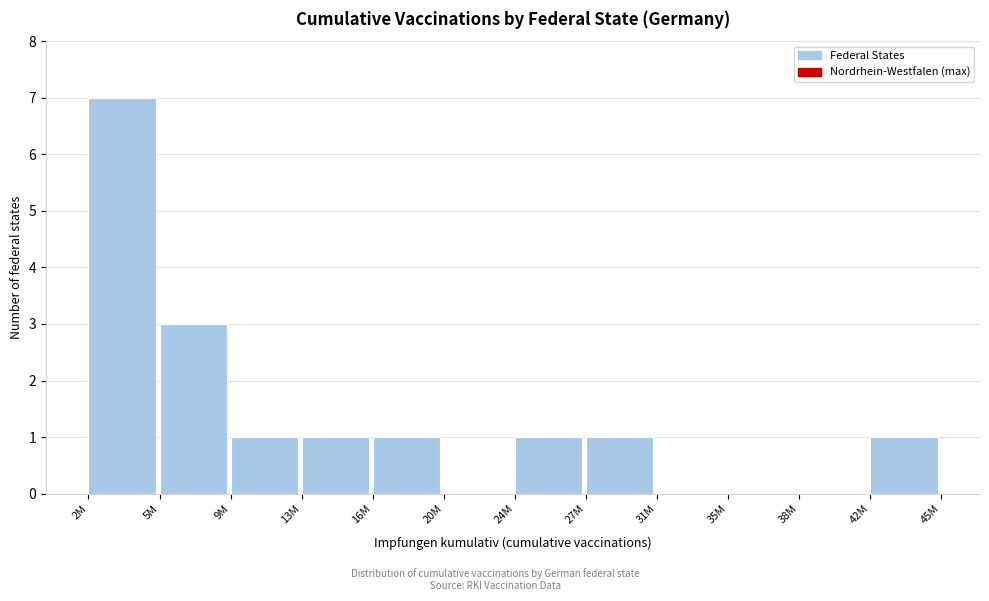

Reading left to right, what are all the values shown in this chart?

2M=7	5M=3	9M=1	13M=1	16M=1	20M=0	24M=1	27M=1	31M=0	35M=0	38M=0	42M=1